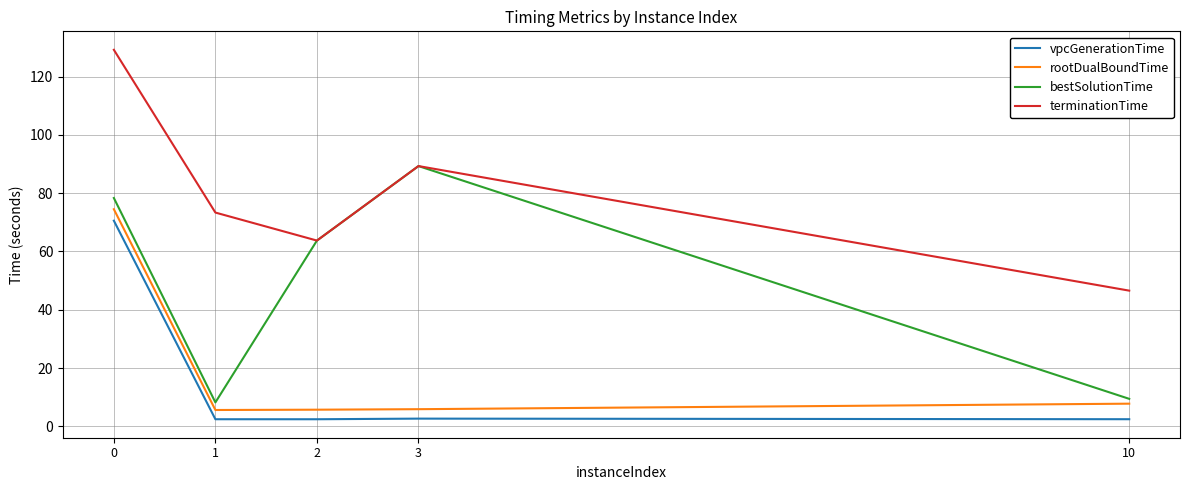

At which label is terminationTime closest to 87?

3